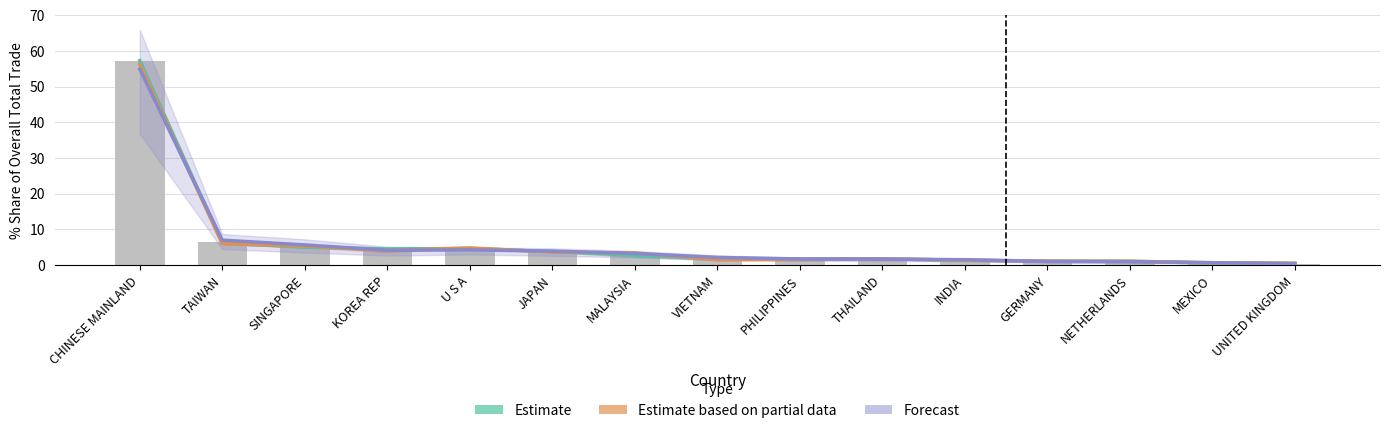

What is the approximate value of Forecast at THAILAND?

1.7